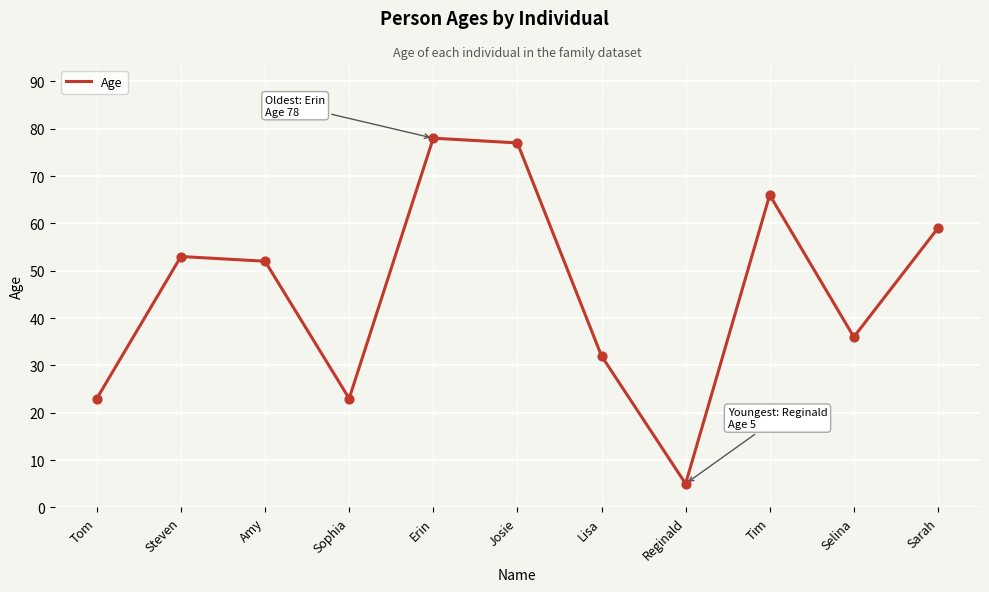

What is the change in value from Lisa to Sarah?

+27